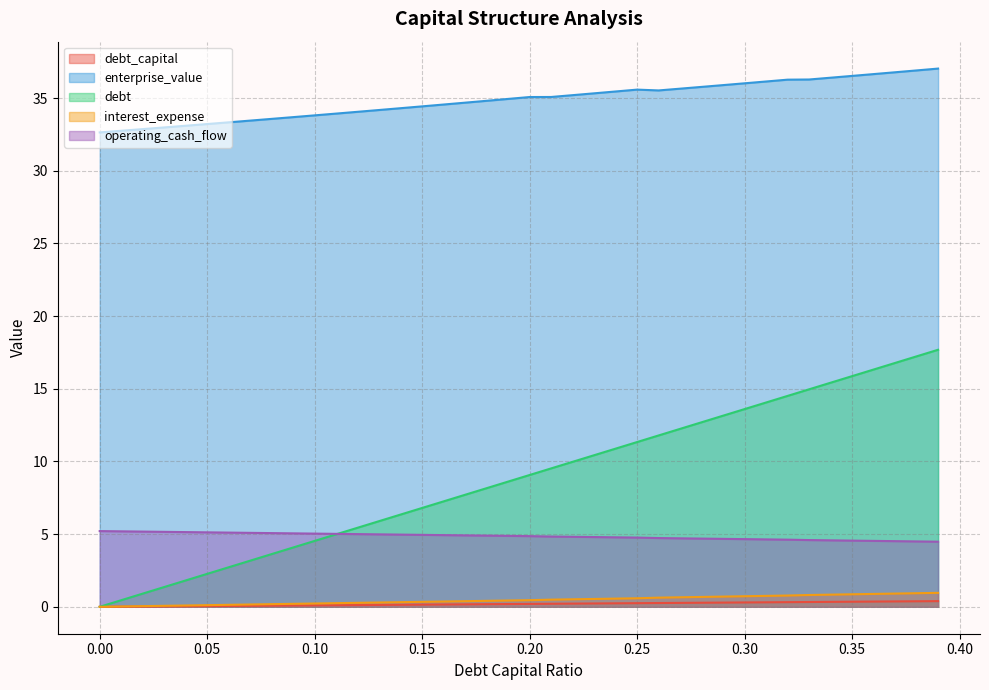

What are all the series names shown in the legend?

debt_capital, enterprise_value, debt, interest_expense, operating_cash_flow